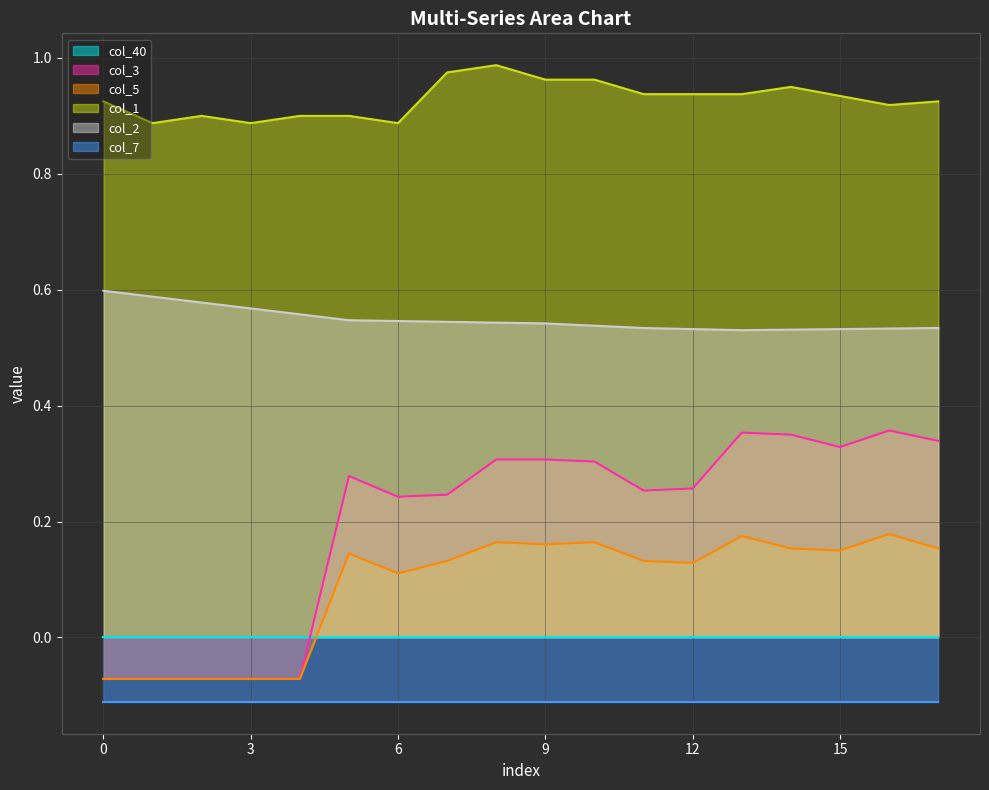

Which series has the largest total across all categories?

col_1